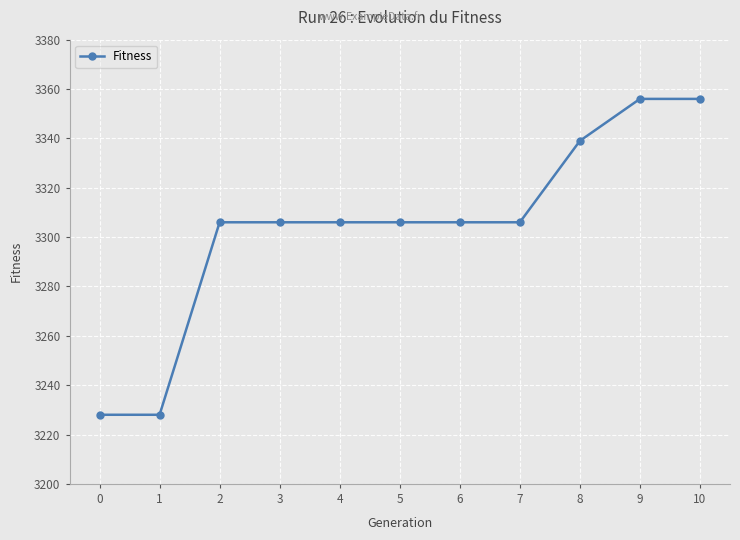

The chart shows a value of 3306 at 6. True or false?

True